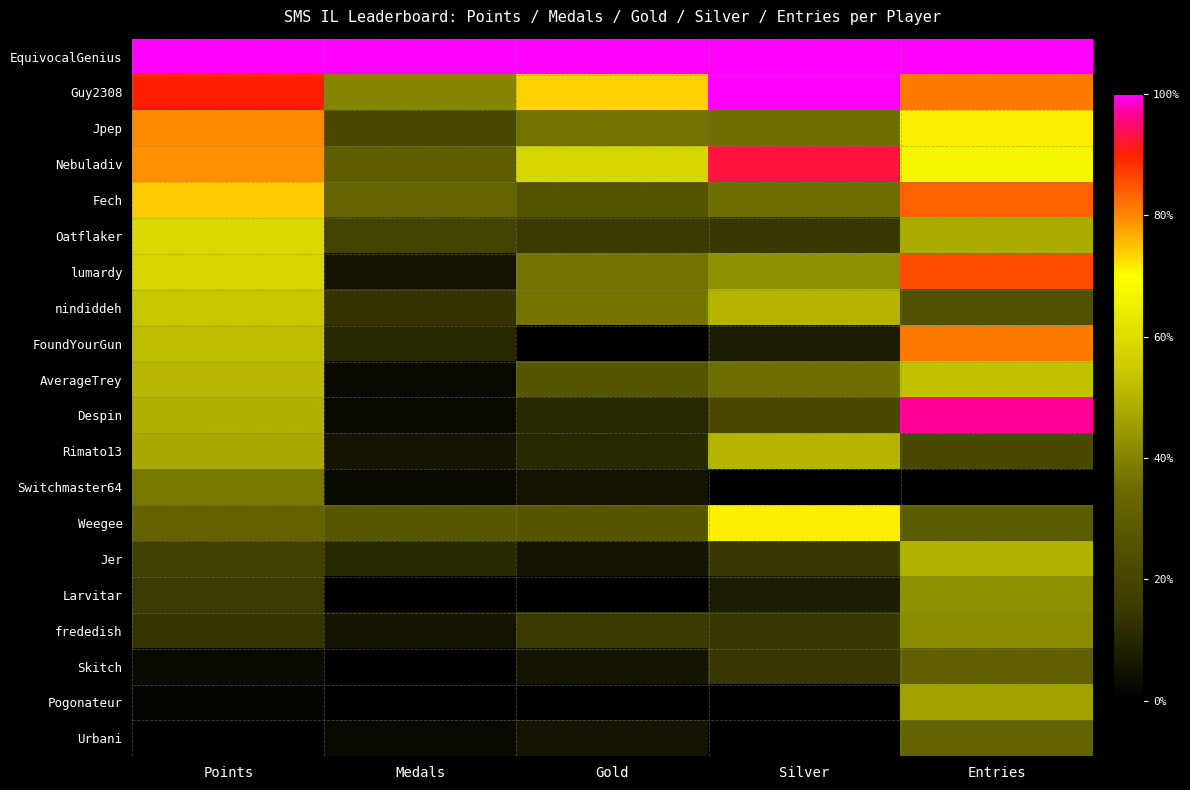

Which category has the highest value across all series?

Points